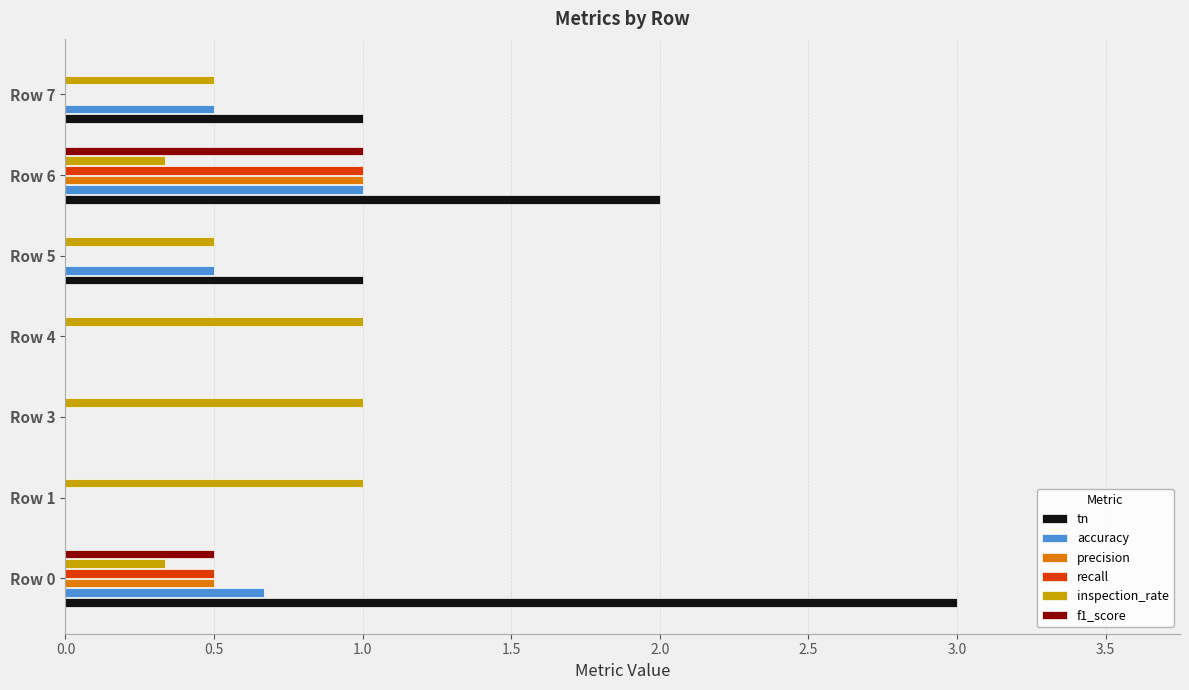

What is the sum of the tn values at Row 5 and Row 7?

2.0